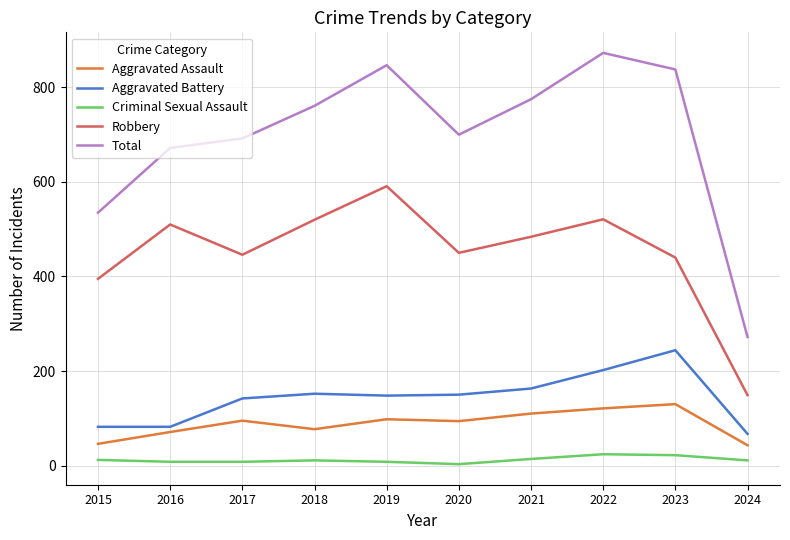

Is the value of Robbery at 2017 greater than the value of Total at 2018?

No